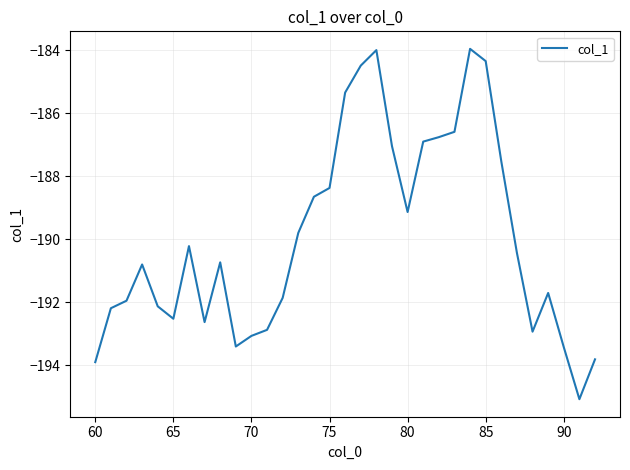

What is the greatest value displayed?

-184.0